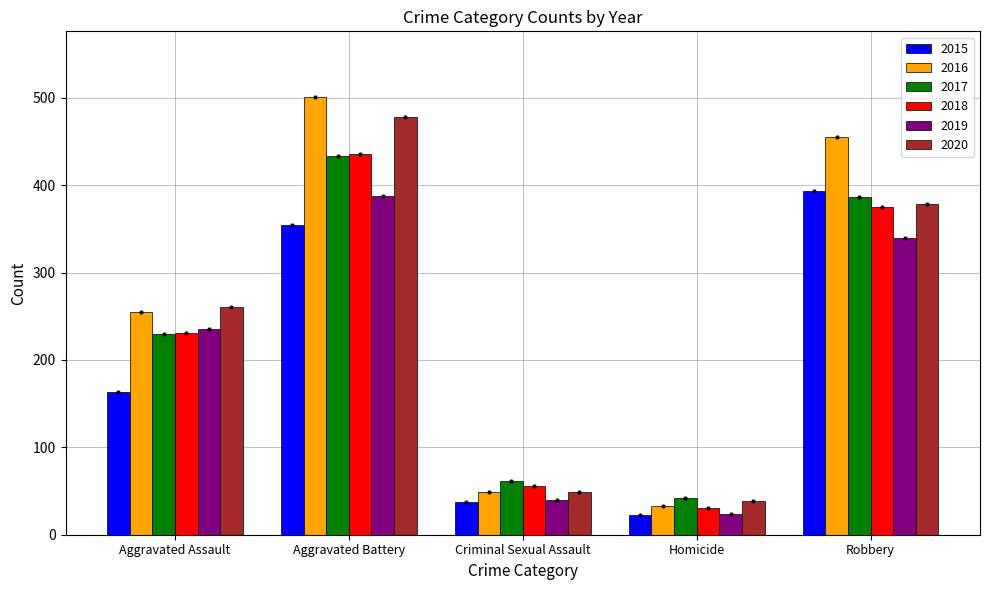

What is the lowest value of the 2017 series?

42